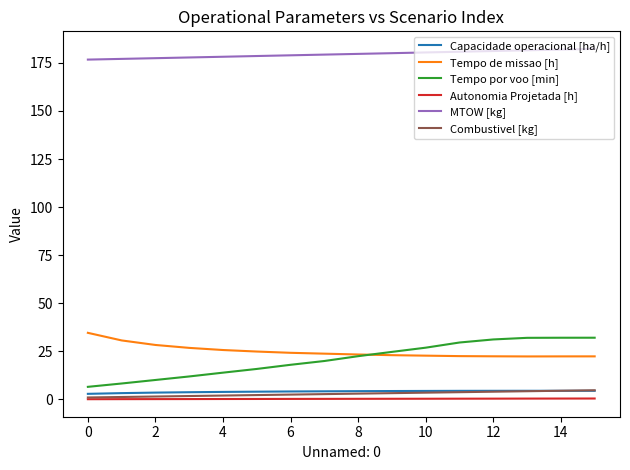

True or false: Tempo por voo [min] and Combustivel [kg] cross at least once.

False